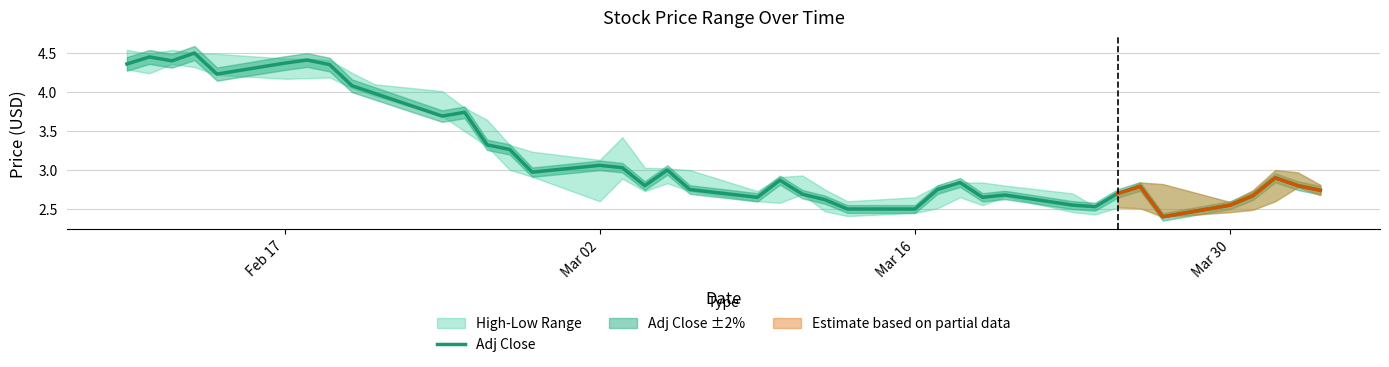

What is the lowest value of the Adj Close series?

2.4